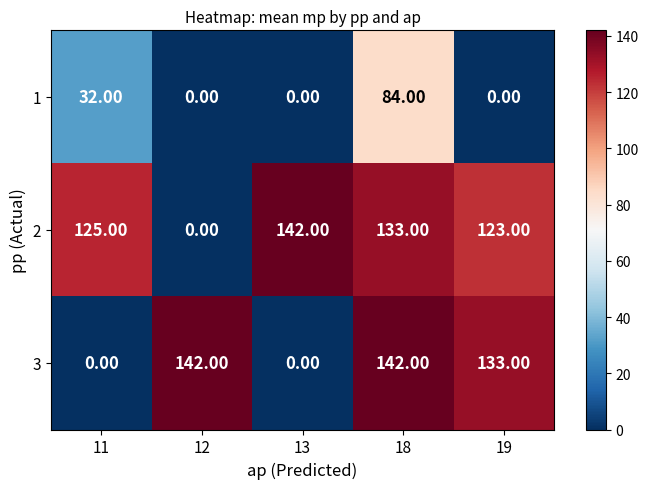

What is the difference between the highest and lowest values at 19?

133